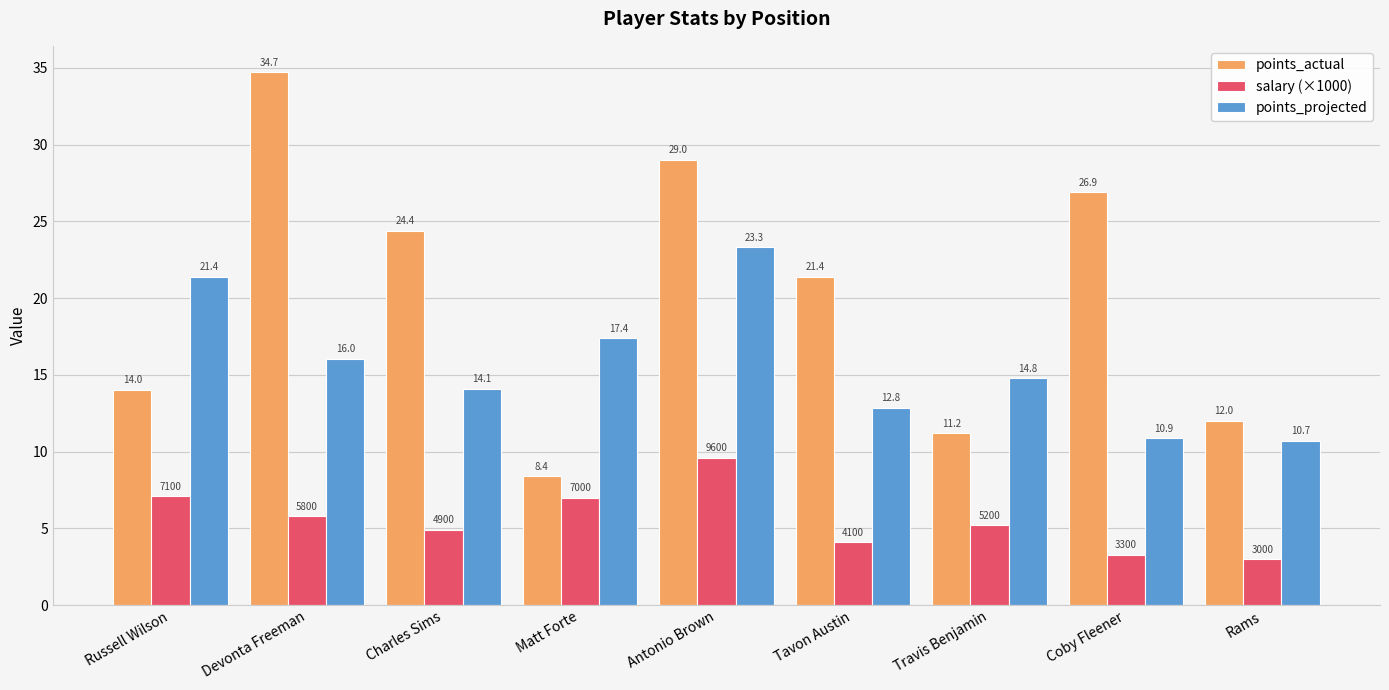

At which category is the sum across all series the highest?

Antonio Brown